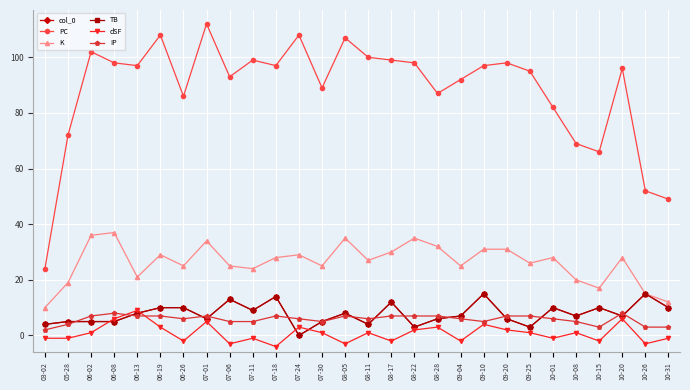

What is the maximum value for IP?

8